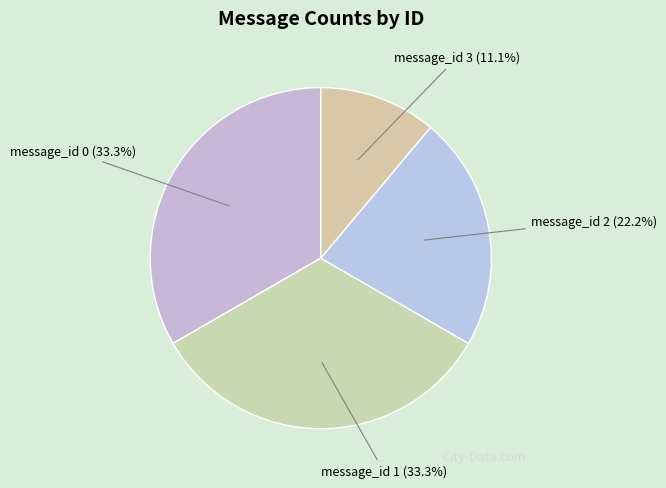

What is the smallest slice in the pie chart?

message_id 3